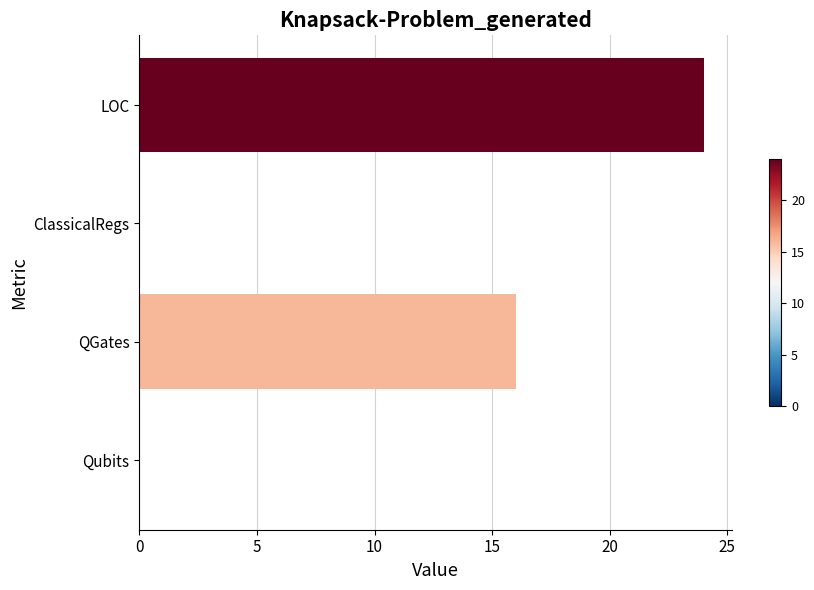

The value at ClassicalRegs is 16. True or false?

False